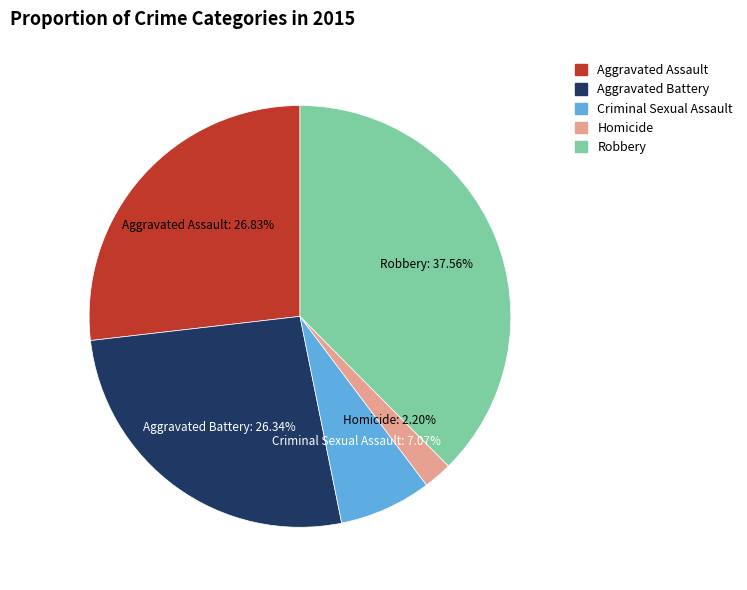

Is Aggravated Assault the majority of the pie?

No